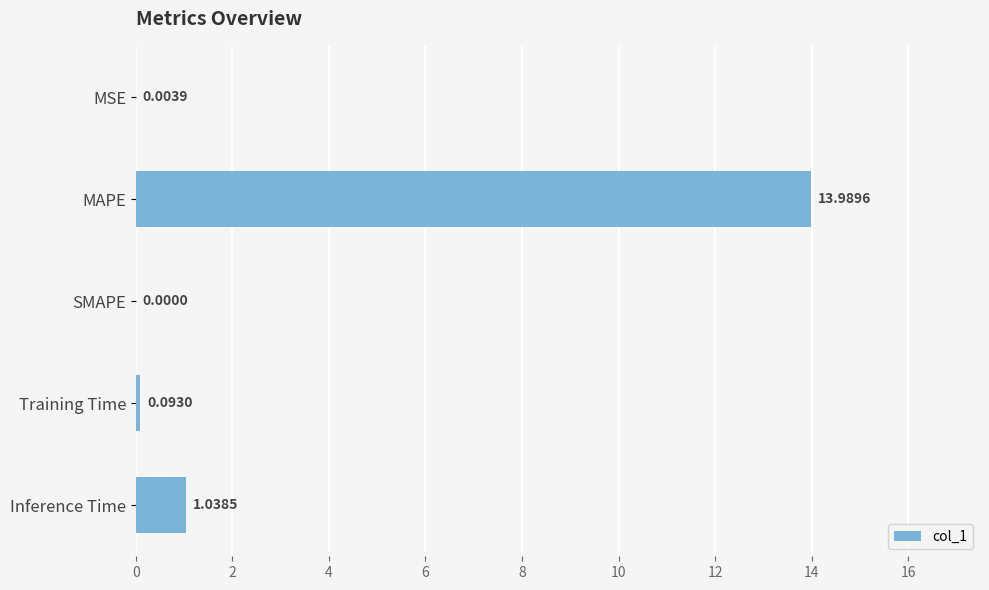

What is the sum of all values?

15.1